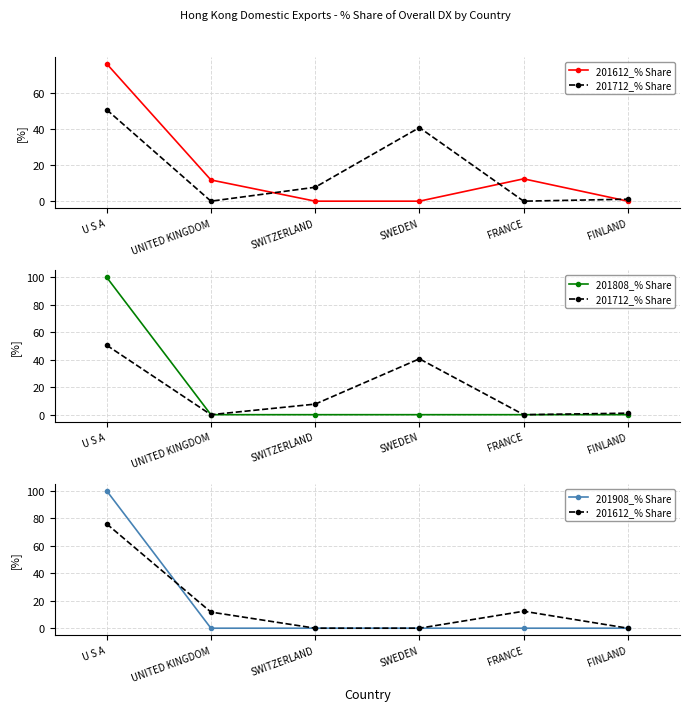

What is the maximum value shown in the chart?

100.0